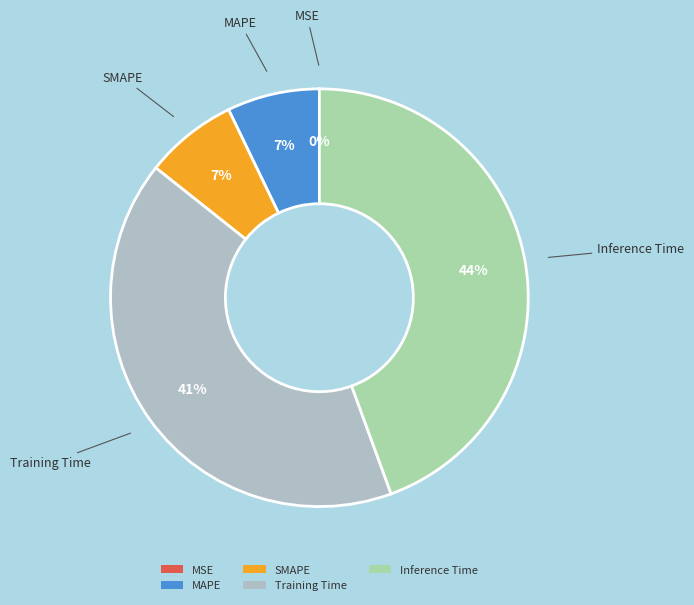

Is it true that Inference Time is 56% of the pie?

False